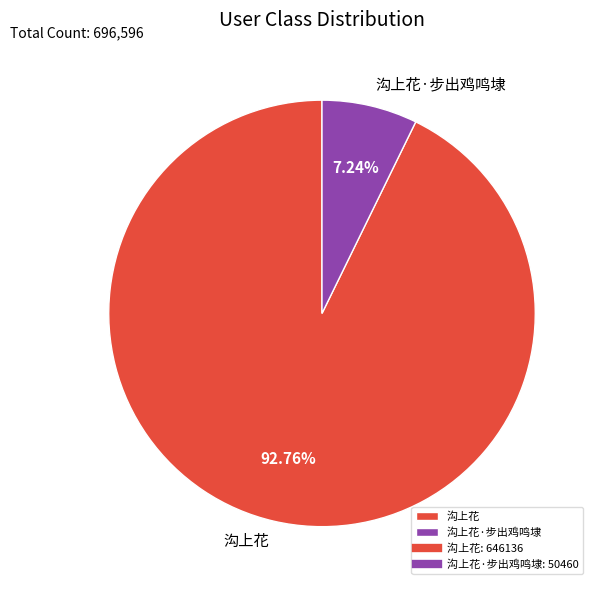

What is the largest slice in the pie chart?

沟上花